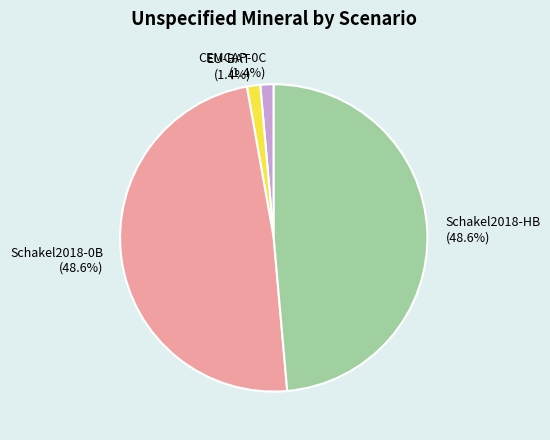

What percentage do Schakel2018-HB and Schakel2018-0B together represent?

97.2%